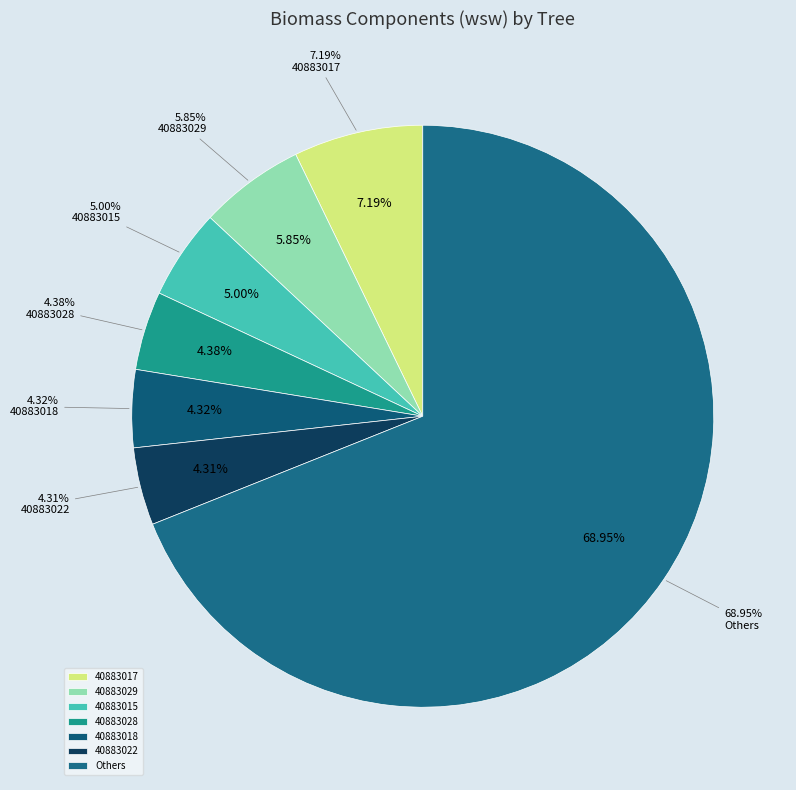

To the nearest percent, what portion does 40883022 represent?

4%